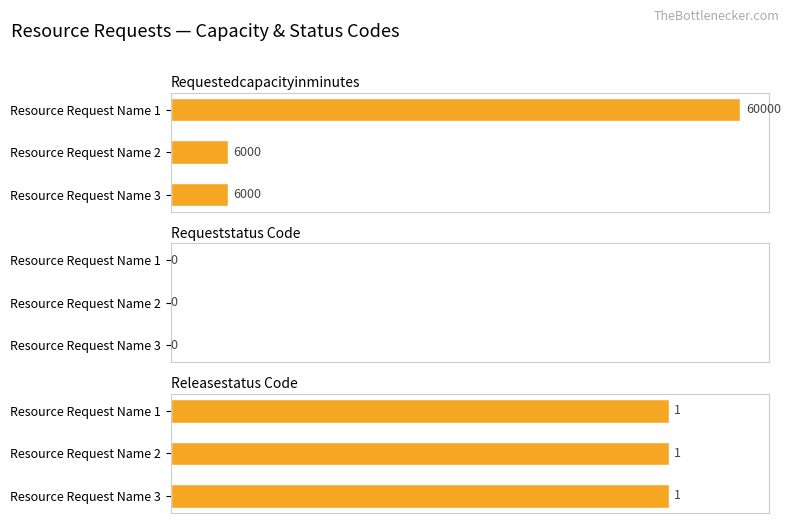

What are all the series names shown in the legend?

requestedCapacityInMinutes, requestStatus_code, releaseStatus_code